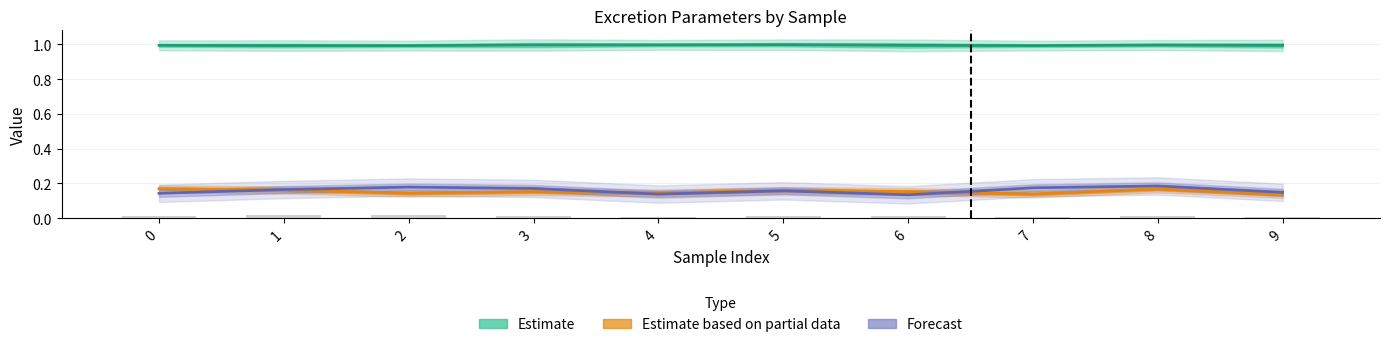

What is the average value of the Forecast series?

0.2